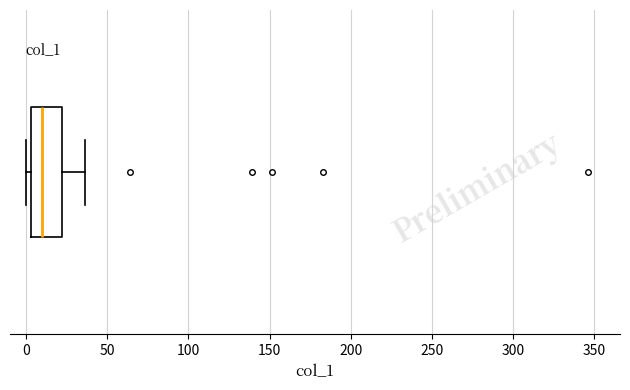

Where is the right edge of the box on the x-axis? The values are not printed on the chart, so give them approximately, as read against the axis.

20